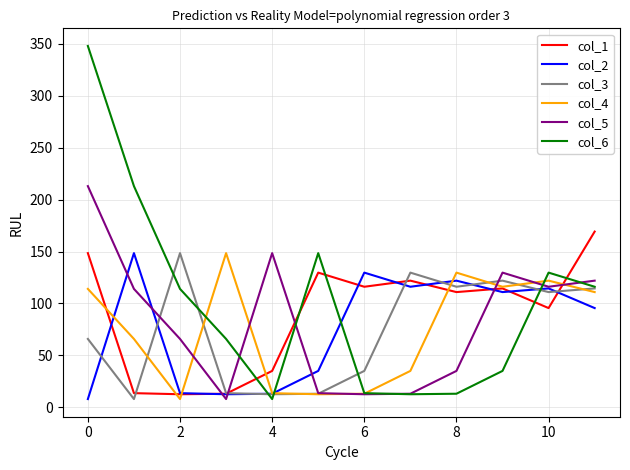

After their last crossing, which series has the higher values: col_6 or col_1?

col_1